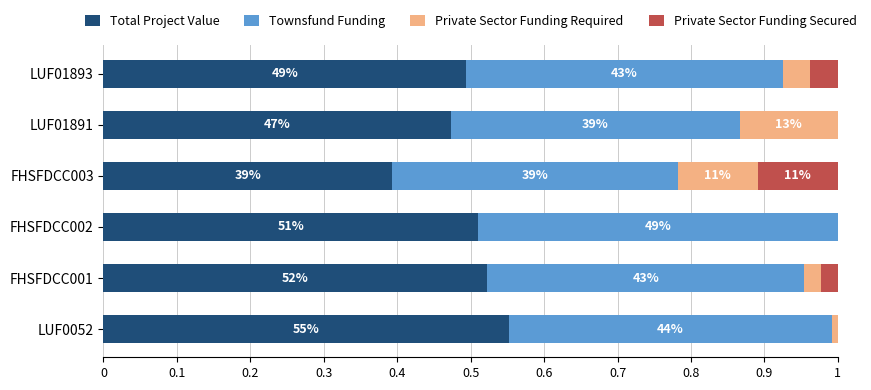

Which series has the widest spread of values?

Total Project Value